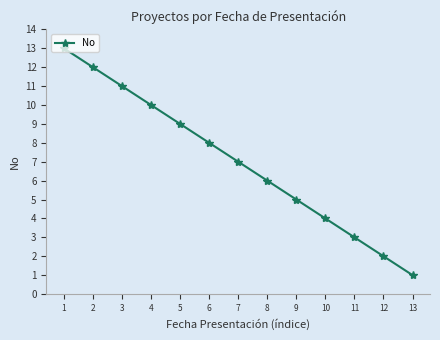

How many values are below 7?

6